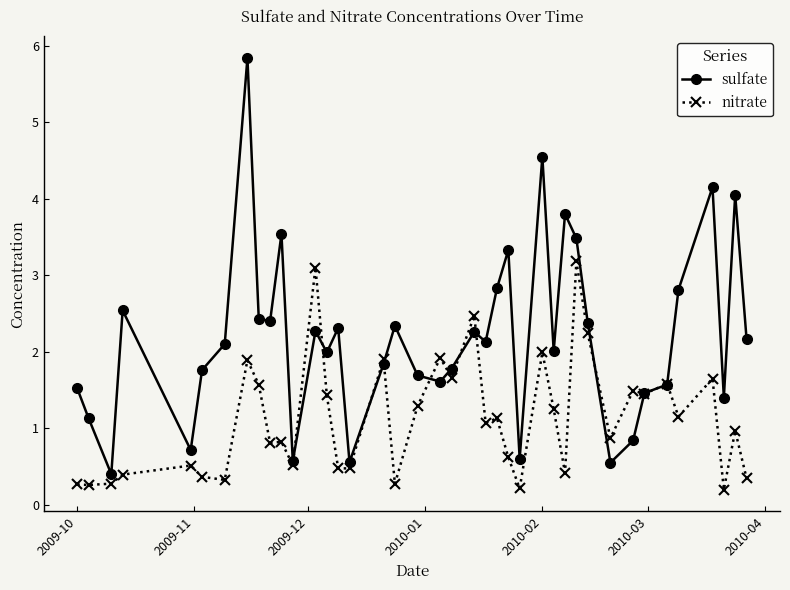

Which series has the largest total across all categories?

sulfate